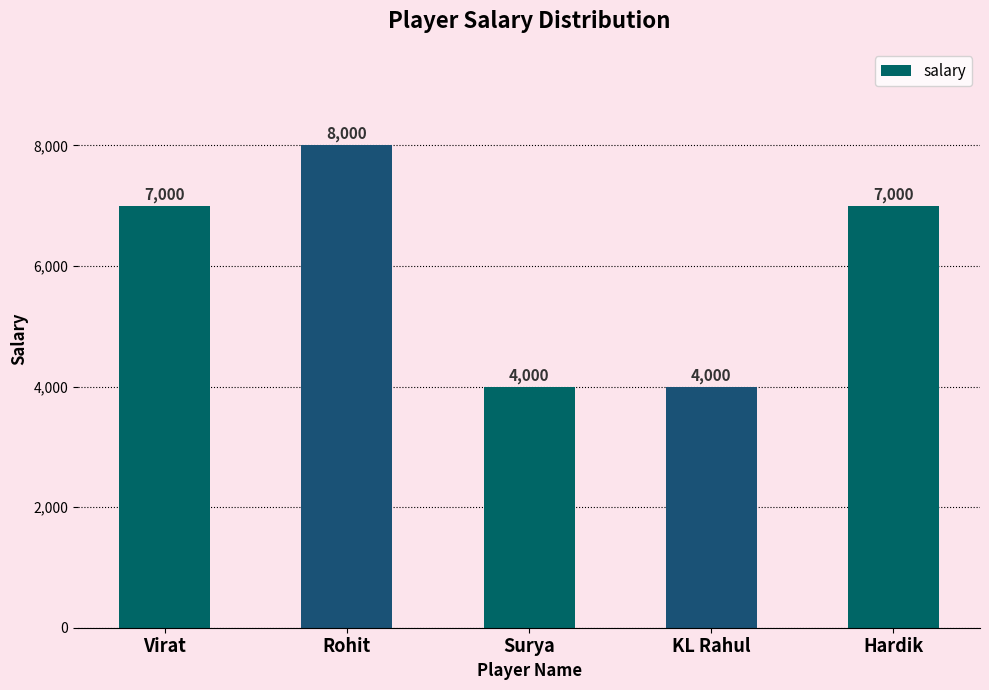

Between KL Rahul and Rohit, which is larger?

Rohit